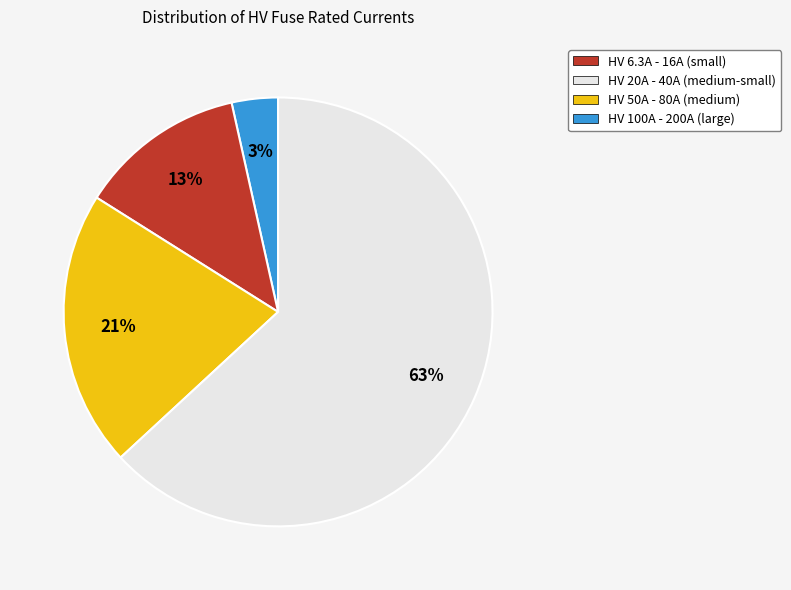

Does any single category account for the majority?

Yes